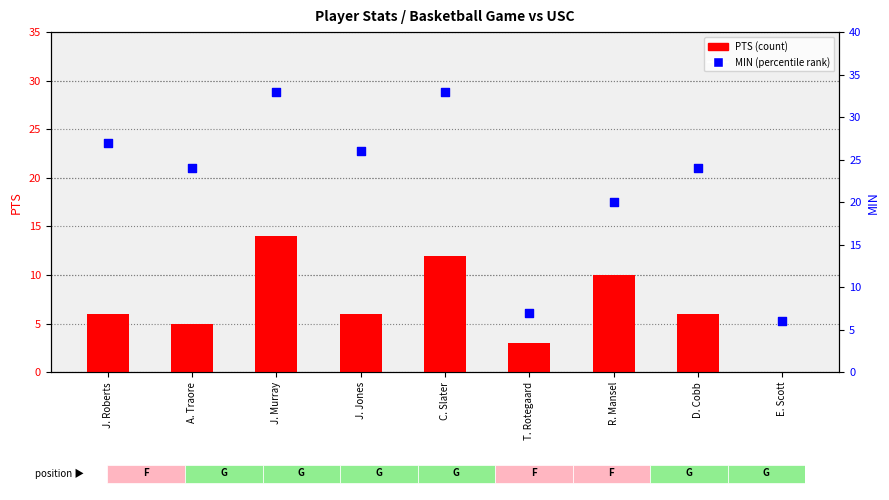

What is the total value across all series at E. Scott?

6